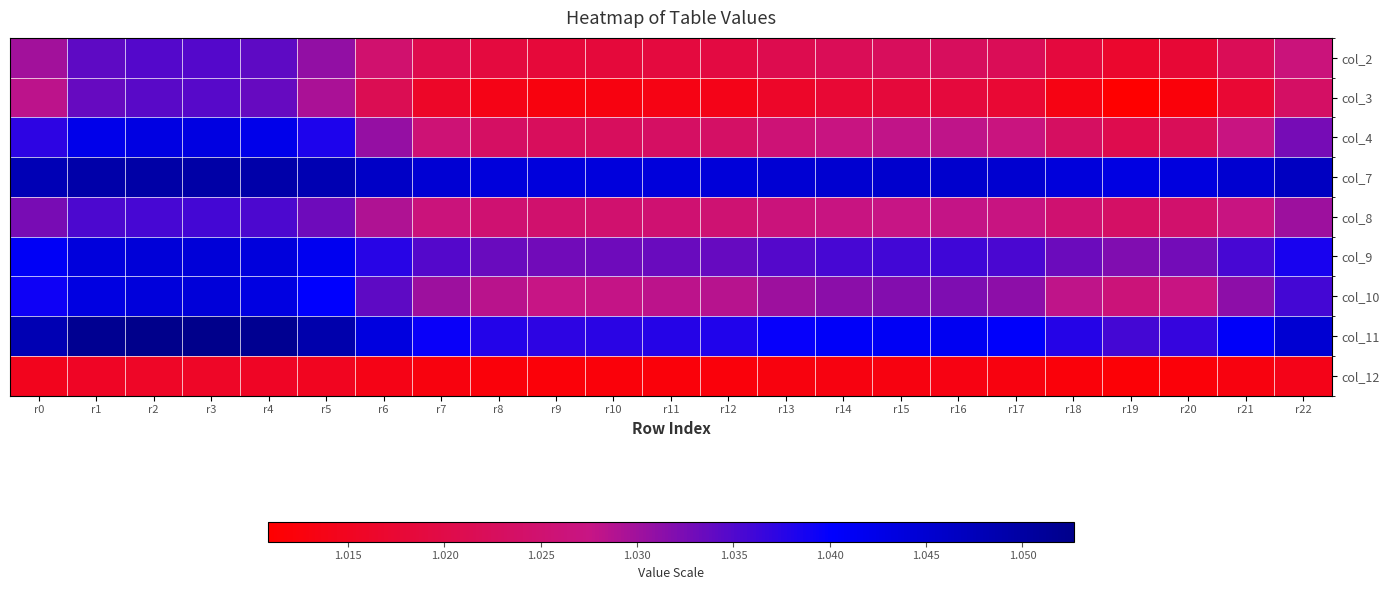

Between r20 and r4, which is larger?

r4